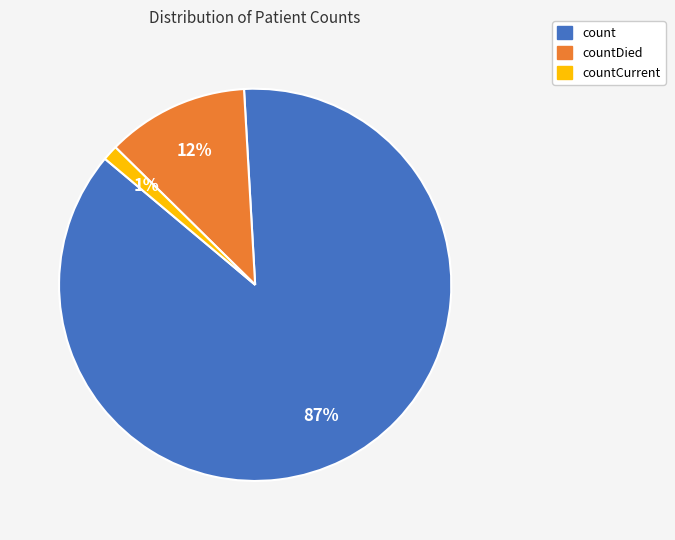

To the nearest percent, what is the average slice percentage?

33%